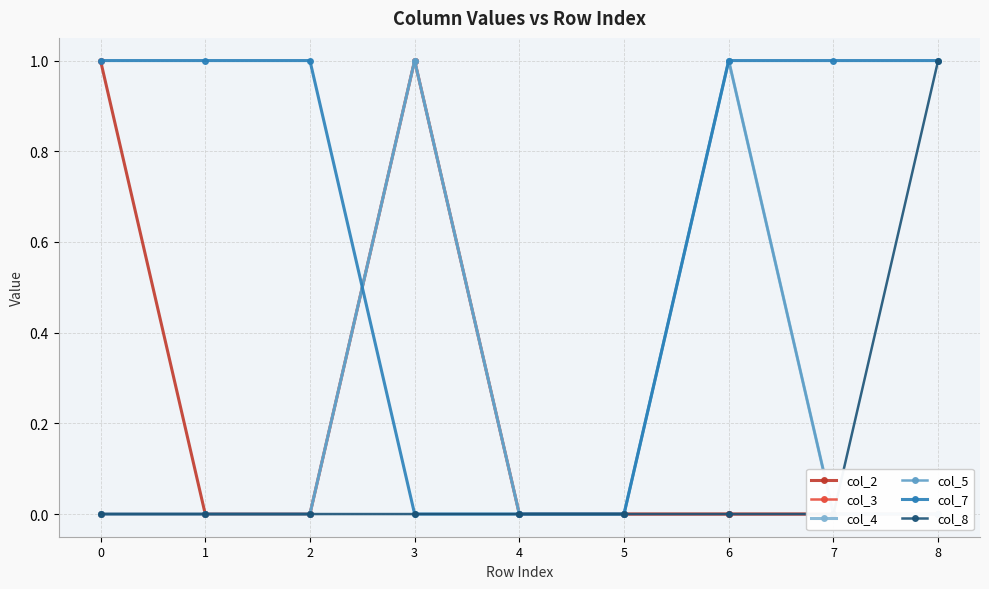

What is the difference between the maximum and minimum values in the col_4 series?

1